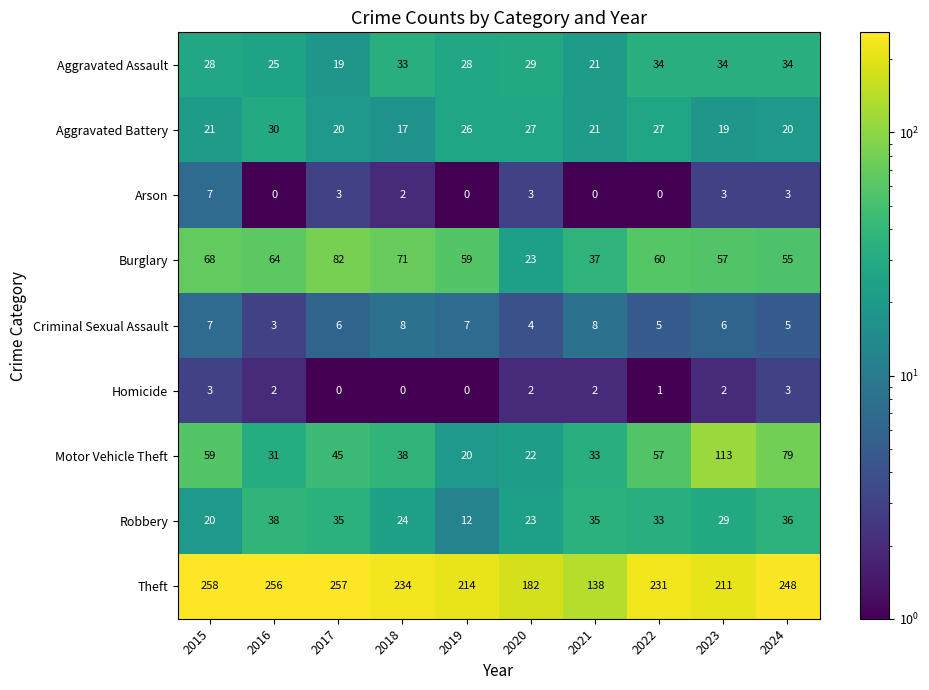

Which category has the highest value across all series?

2015